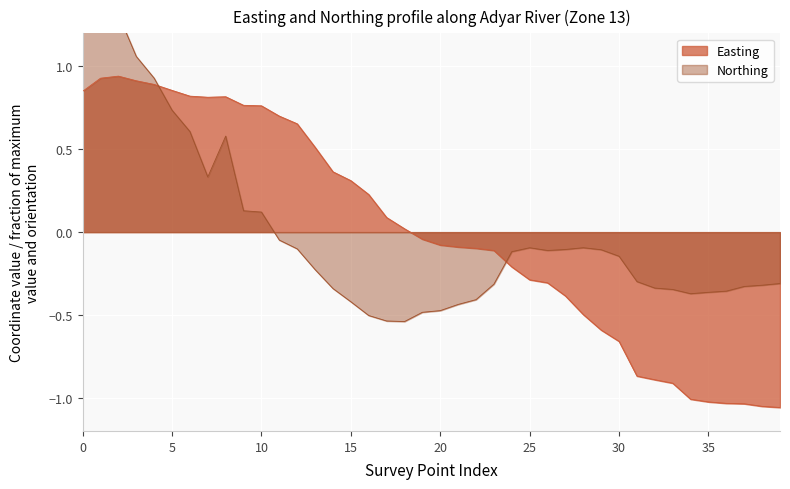

How many values in Northing are above zero?

11